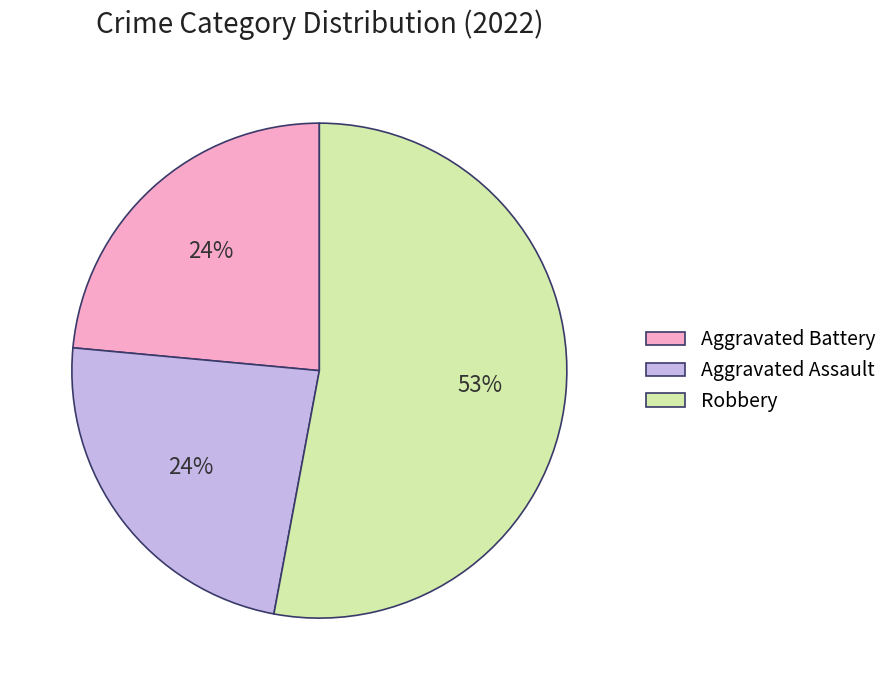

Is it true that Aggravated Battery is 24% of the pie?

True